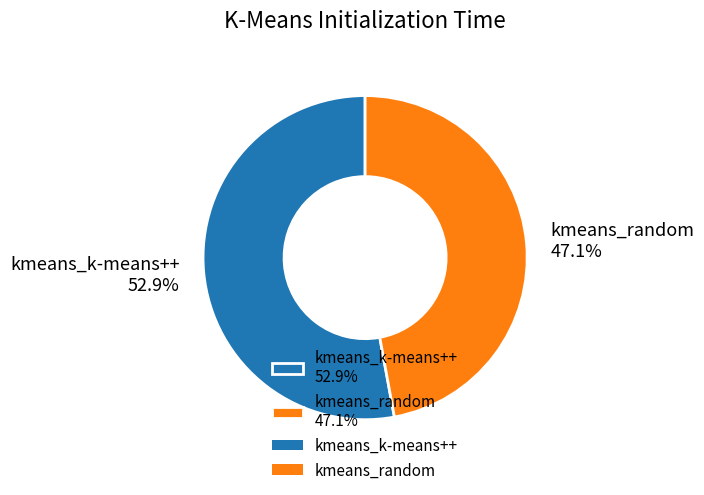

How much of the chart is everything except kmeans_k-means++?

47.1%